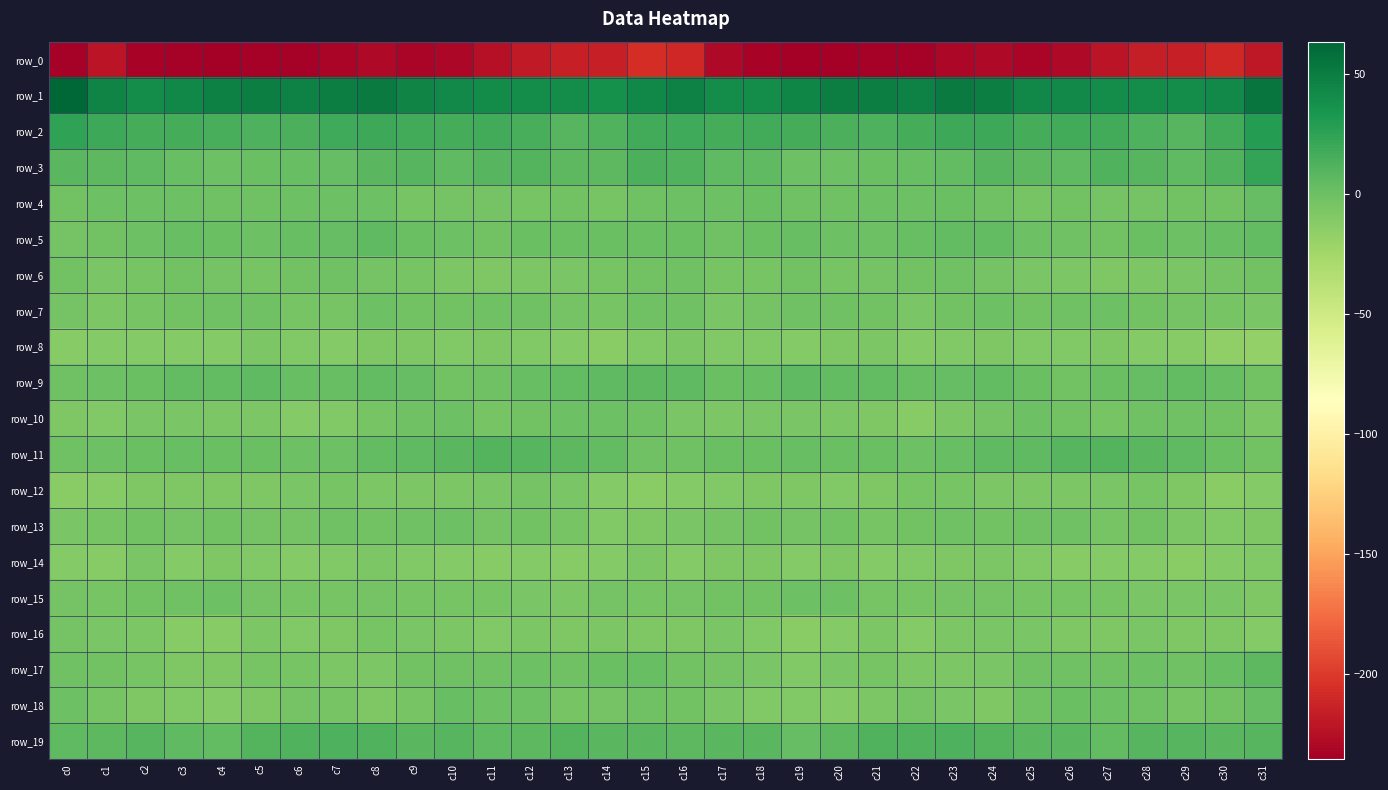

The value of row_15 at c11 is -5.2. True or false?

True